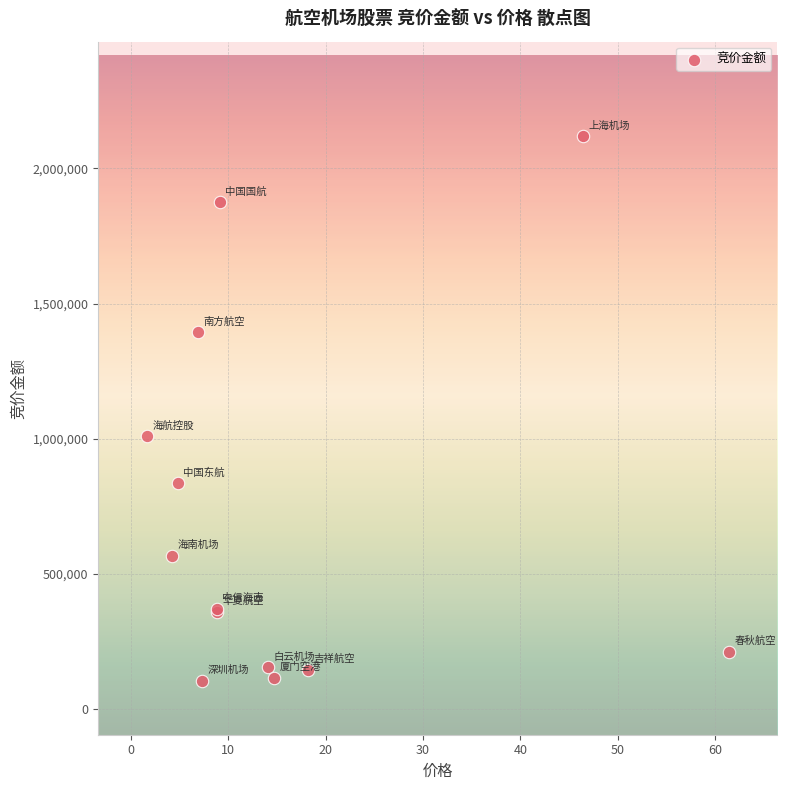

What Y value in the scatter plot is closest to 1111889?

1008970